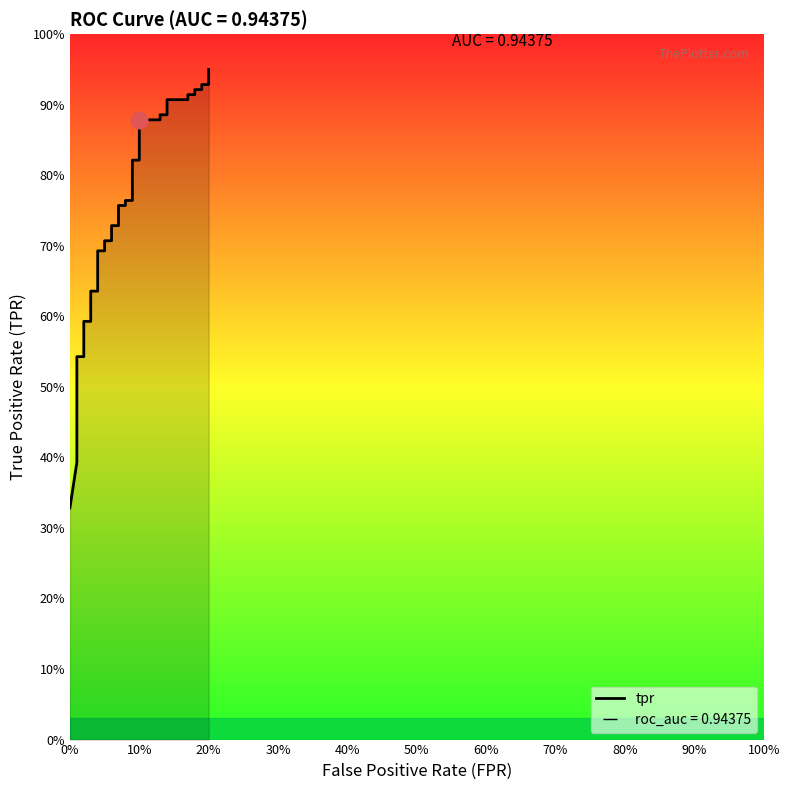

Reading left to right, extract all data points from this chart.

0.3	0.4	0.4	0.4	0.4	0.4	0.5	0.5	0.5	0.5	0.5	0.6	0.6	0.6	0.6	0.7	0.7	0.7	0.7	0.7	0.7	0.8	0.8	0.8	0.8	0.8	0.8	0.9	0.9	0.9	0.9	0.9	0.9	0.9	0.9	0.9	0.9	0.9	0.9	0.9